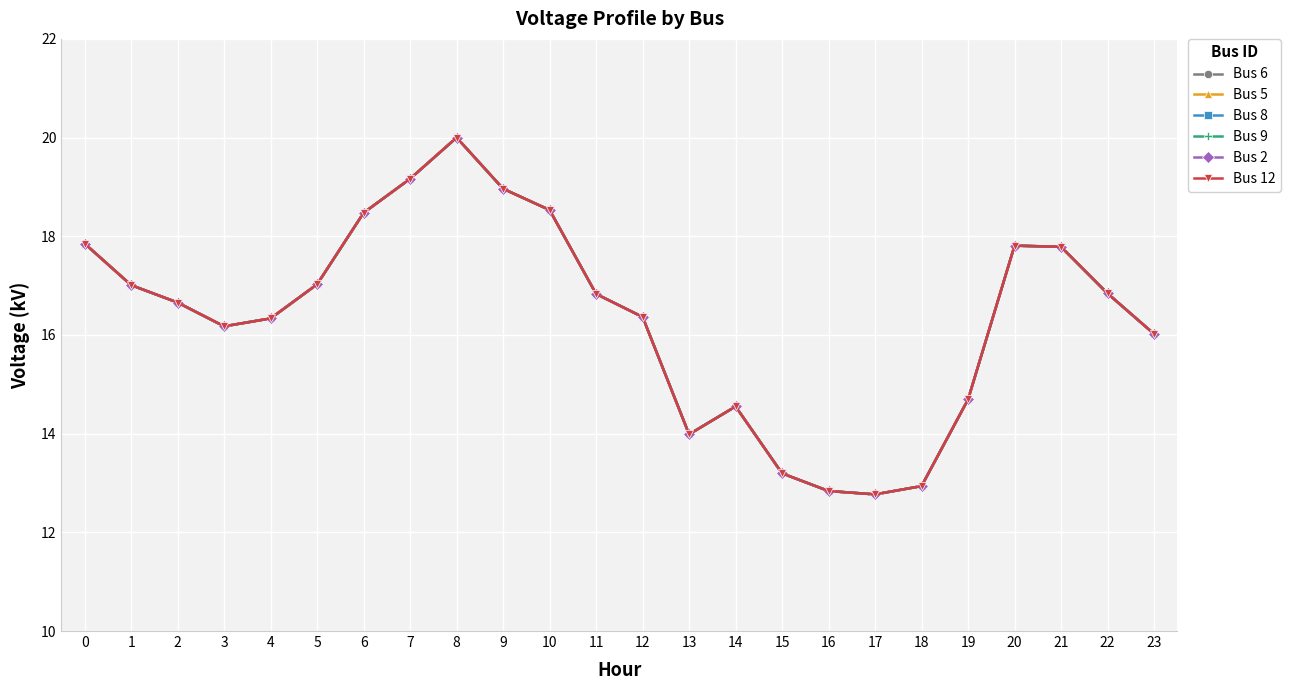

Does the chart have visible grid lines?

Yes